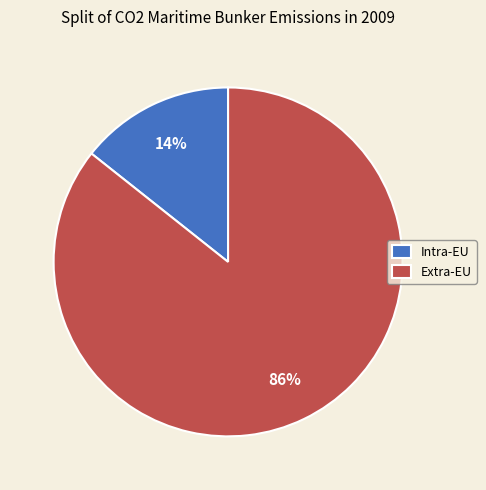

Is it true that Extra-EU is 86% of the pie?

True